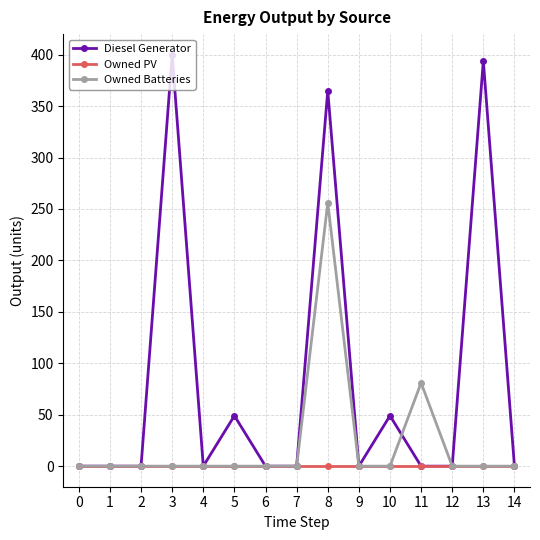

Reading left to right, transcribe all the data shown in this chart.

Diesel Generator: 0=0	1=0	2=0	3=400	4=0	5=49	6=0	7=0	8=365	9=0	10=49	11=0	12=0	13=394	14=0
Owned PV: 0=0	1=0	2=0	3=0	4=0	5=0	6=0	7=0	8=0	9=0	10=0	11=0	12=0	13=0	14=0
Owned Batteries: 0=0	1=0	2=0	3=0	4=0	5=0	6=0	7=0	8=256	9=0	10=0	11=81	12=0	13=0	14=0